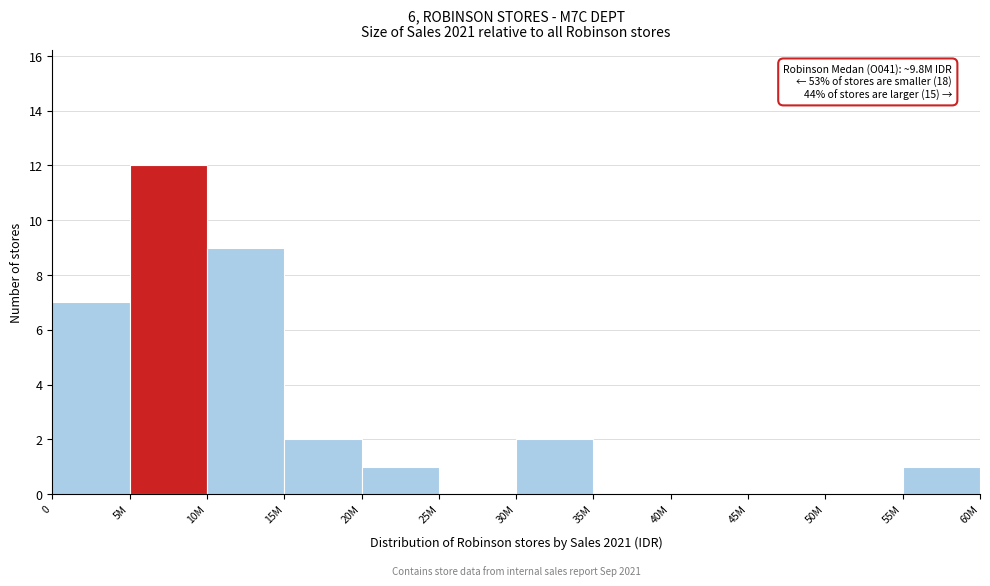

Reading right to left, extract all data points from this chart.

55M=1	50M=0	45M=0	40M=0	35M=0	30M=2	25M=0	20M=1	15M=2	10M=9	5M=12	0=7